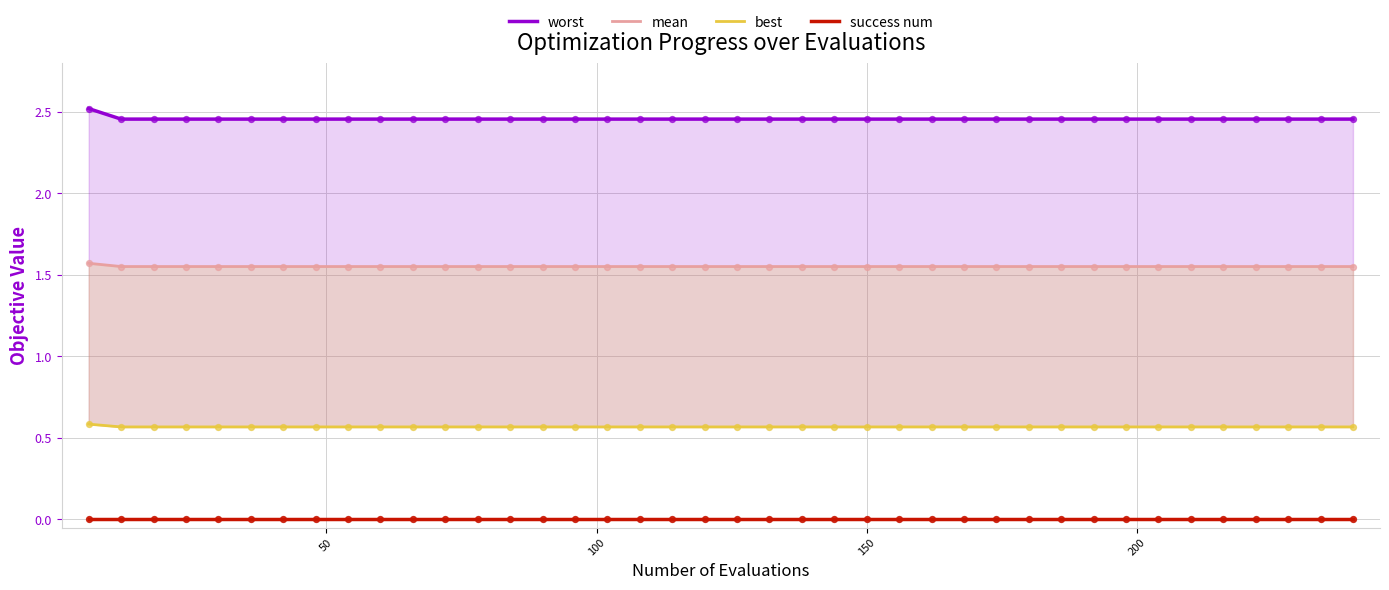

Is the value of worst at 14 greater than the value of success num at 34?

Yes